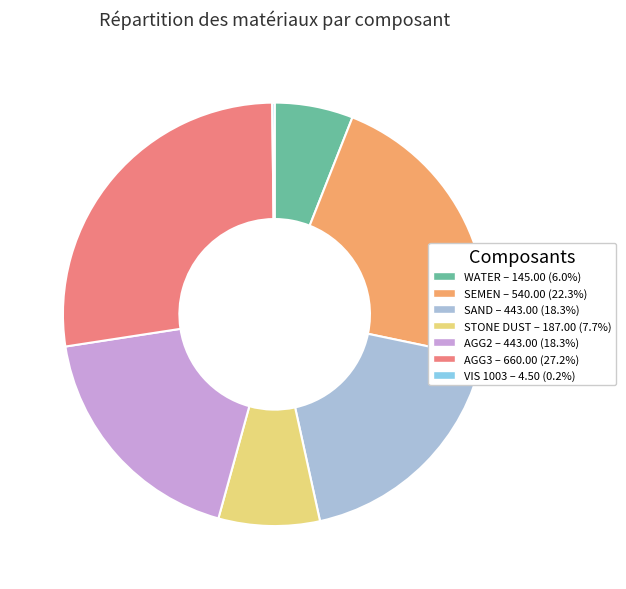

The AGG2 slice represents 8% of the pie. True or false?

False